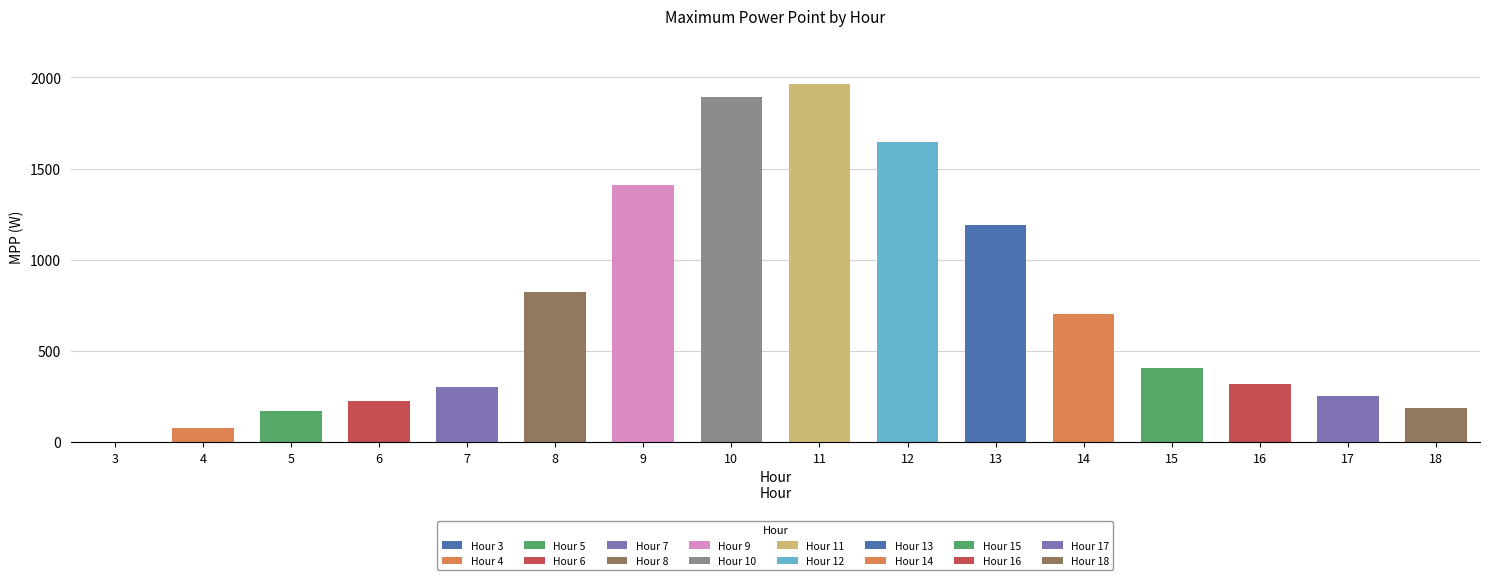

Reading right to left, extract all data points from this chart.

187.4	254.4	319.7	406.8	699.8	1190.2	1644.2	1963.4	1892.1	1407.5	824.8	299.9	223.4	171.1	77.7	0.0